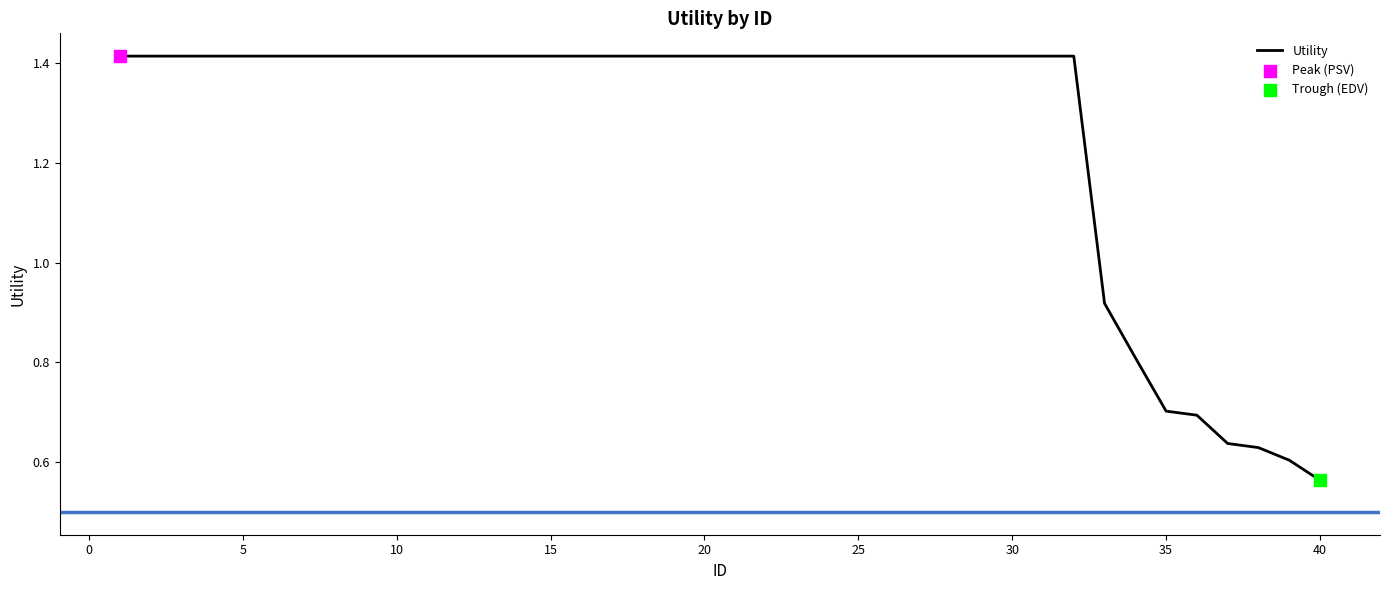

Does the chart have visible grid lines?

No